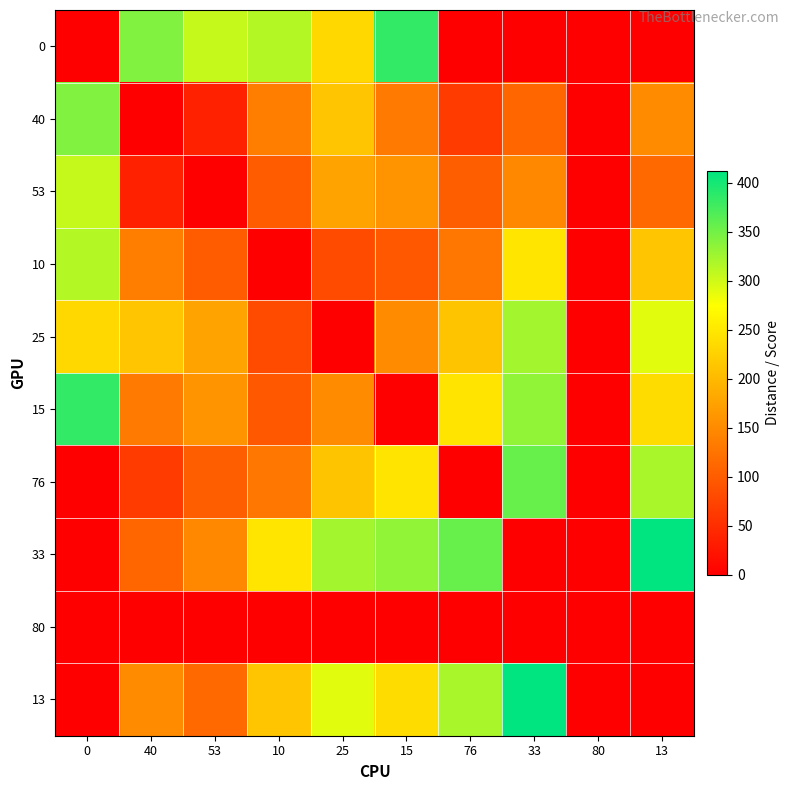

Reading right to left, extract all data points from this chart.

0: 13=0	80=0	33=0	76=0	15=384	25=233	10=315	53=305	40=342	0=0
40: 13=151	80=0	33=111	76=65	15=132	25=213	10=136	53=37	40=0	0=342
53: 13=114	80=0	33=148	76=102	15=159	25=176	10=99	53=0	40=37	0=305
10: 13=213	80=0	33=247	76=129	15=95	25=82	10=0	53=99	40=136	0=315
25: 13=290	80=0	33=324	76=211	15=151	25=0	10=82	53=176	40=213	0=233
15: 13=238	80=0	33=333	76=246	15=0	25=151	10=95	53=159	40=132	0=384
76: 13=321	80=0	33=356	76=0	15=246	25=211	10=129	53=102	40=65	0=0
33: 13=412	80=0	33=0	76=356	15=333	25=324	10=247	53=148	40=111	0=0
80: 13=0	80=0	33=0	76=0	15=0	25=0	10=0	53=0	40=0	0=0
13: 13=0	80=0	33=412	76=321	15=238	25=290	10=213	53=114	40=151	0=0